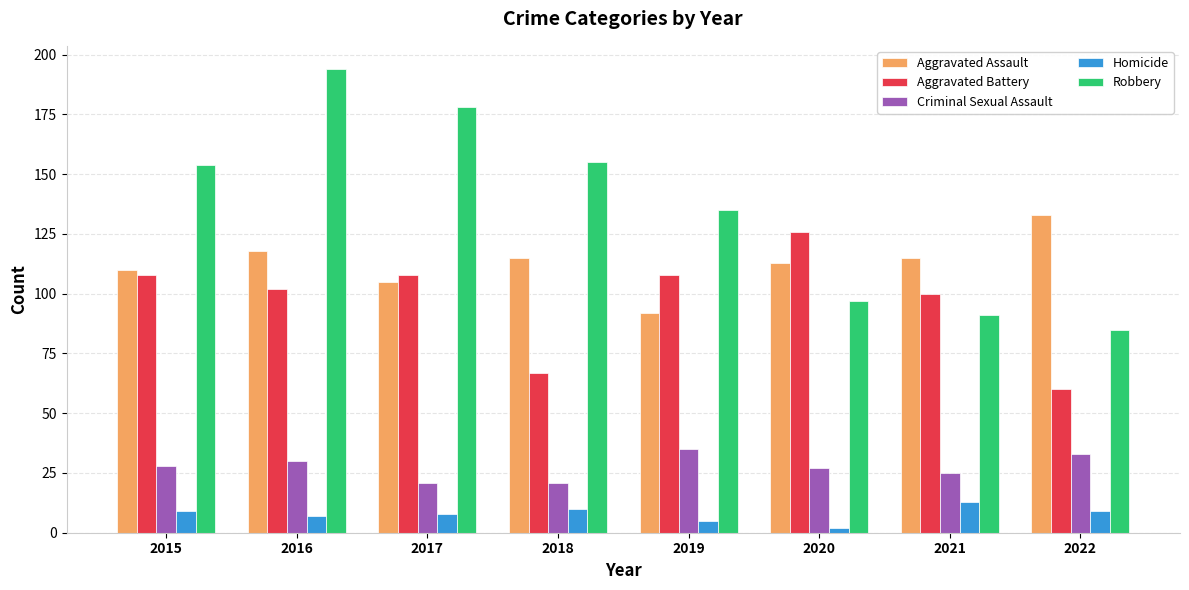

What value does the Aggravated Assault series have at 2019?

92